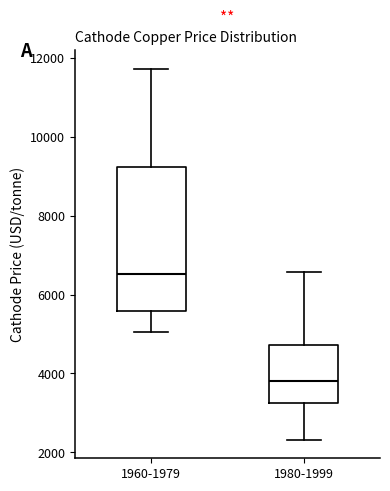

Reading left to right, transcribe this box plot: for each box, give where its median line is, the range the box spans, and where its two whiskers end, as read against the y-axis. The values are not printed on the chart, so give them approximately, as read against the axis.

1960-1979: median 6600, box 5600 to 9200, whiskers 5000 to 11800
1980-1999: median 3800, box 3200 to 4800, whiskers 2400 to 6600